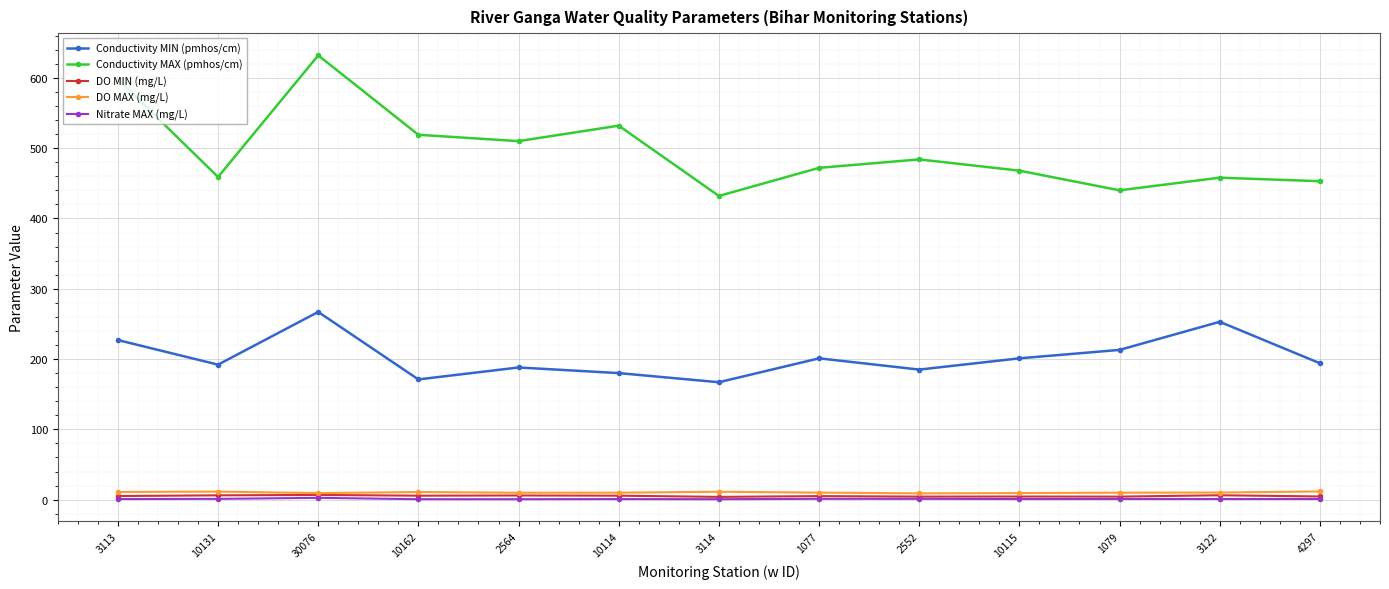

What is the greatest value displayed?

632.0